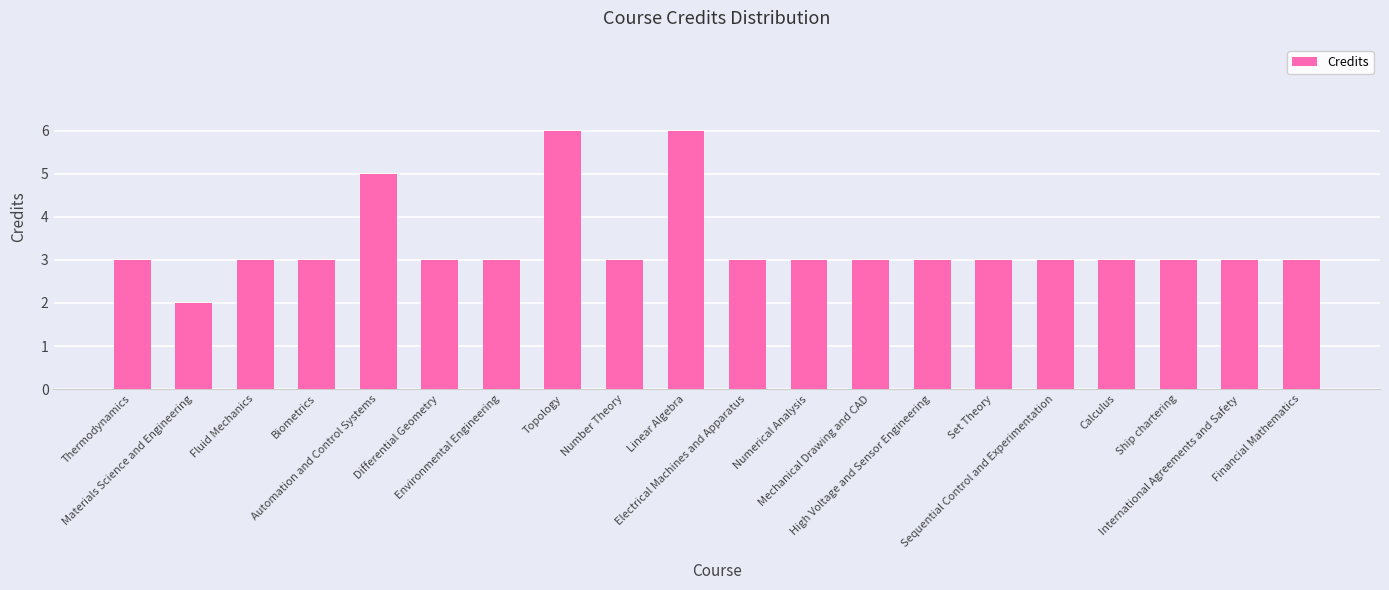

Is it true that the value at Ship chartering is 3?

True